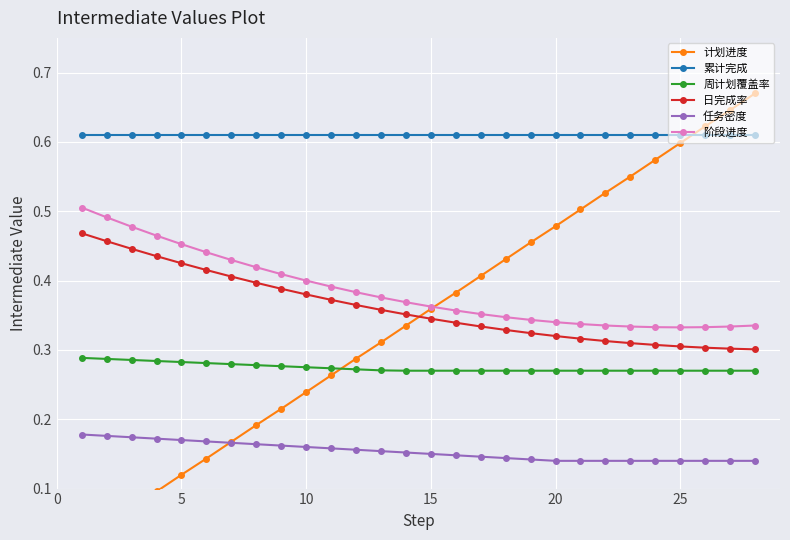

True or false: 任务密度 and 周计划覆盖率 intersect in this chart.

False